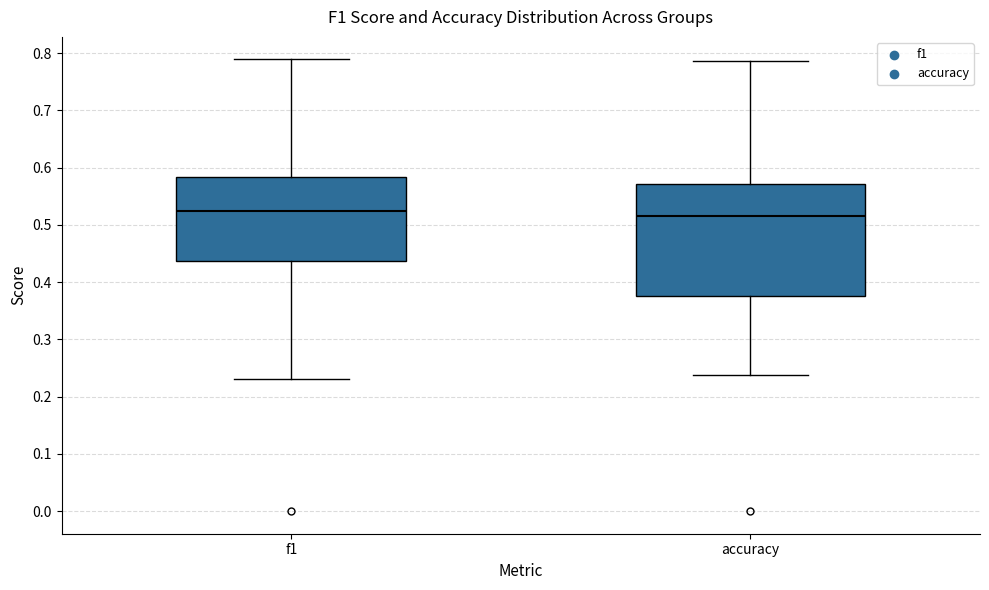

Reading left to right, read every box against the y-axis: the position of its median line, the range the box covers, and the ends of its whiskers. The values are not printed on the chart, so give them approximately, as read against the axis.

f1: median 0.52, box 0.44 to 0.58, whiskers 0.23 to 0.79
accuracy: median 0.52, box 0.38 to 0.57, whiskers 0.24 to 0.79